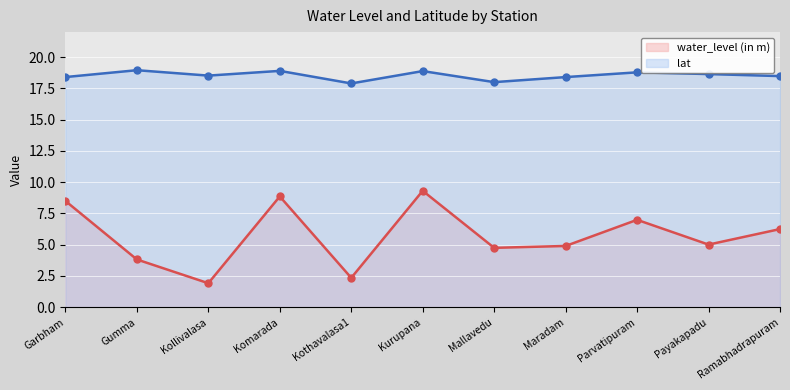

What is the approximate value of lat at Kothavalasa1?

17.9